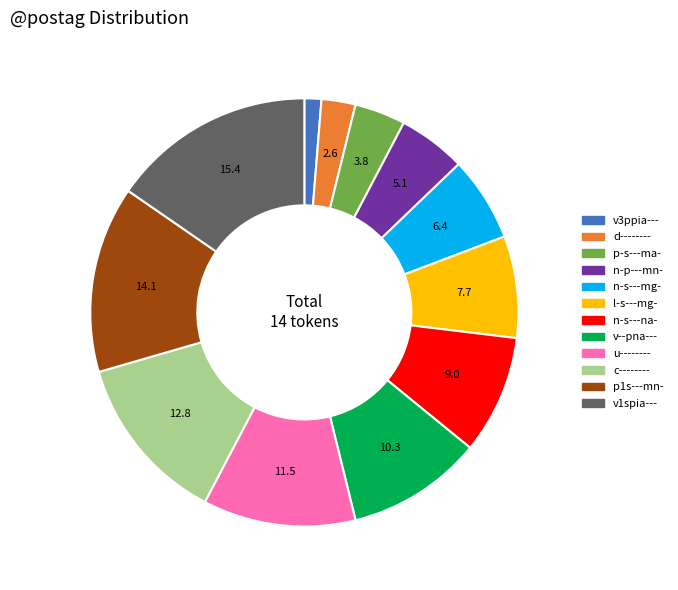

Count the number of slices in the pie.

12